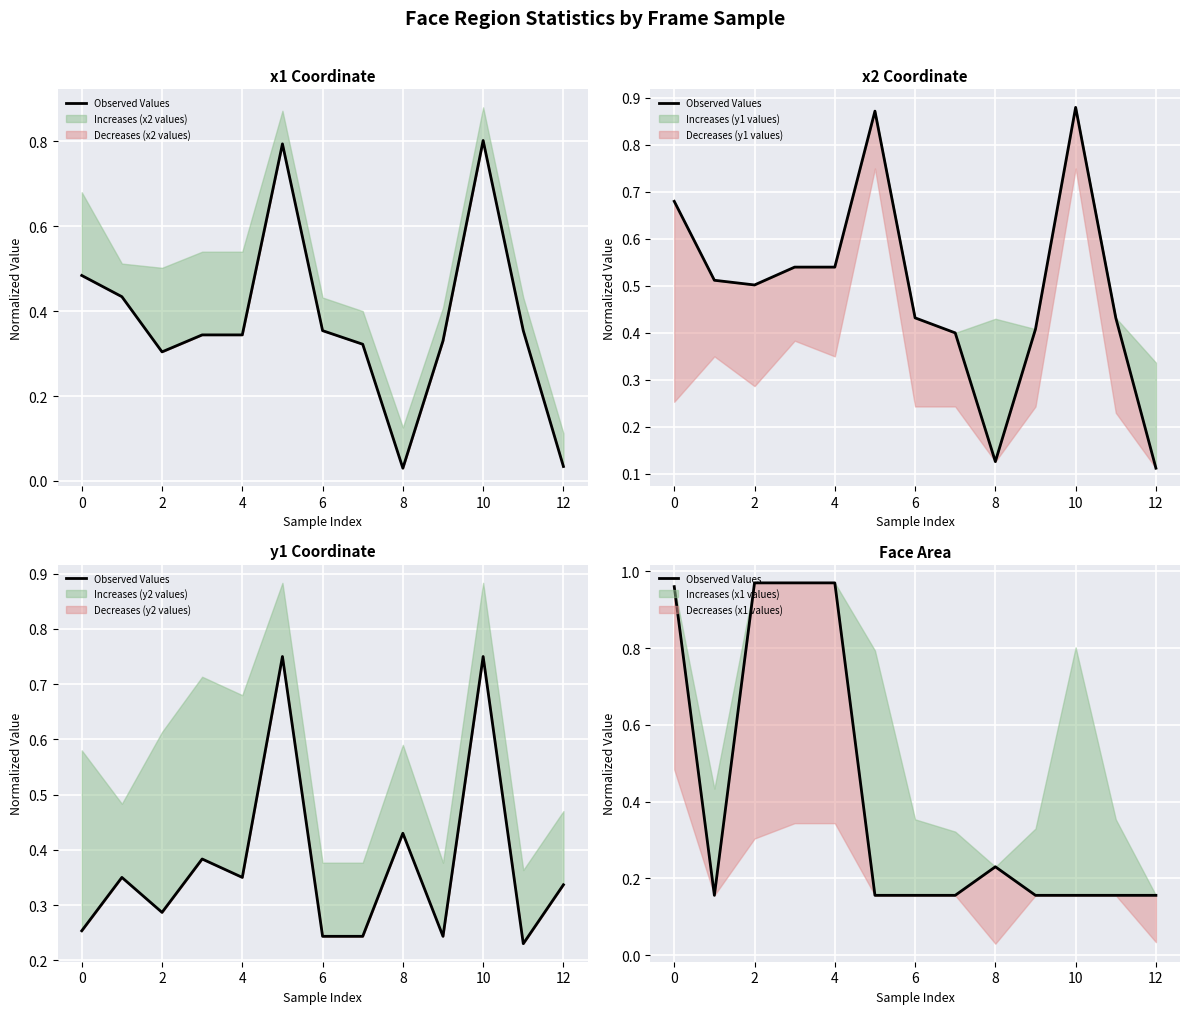

Is it true that the value at 6 is 0.2?

False